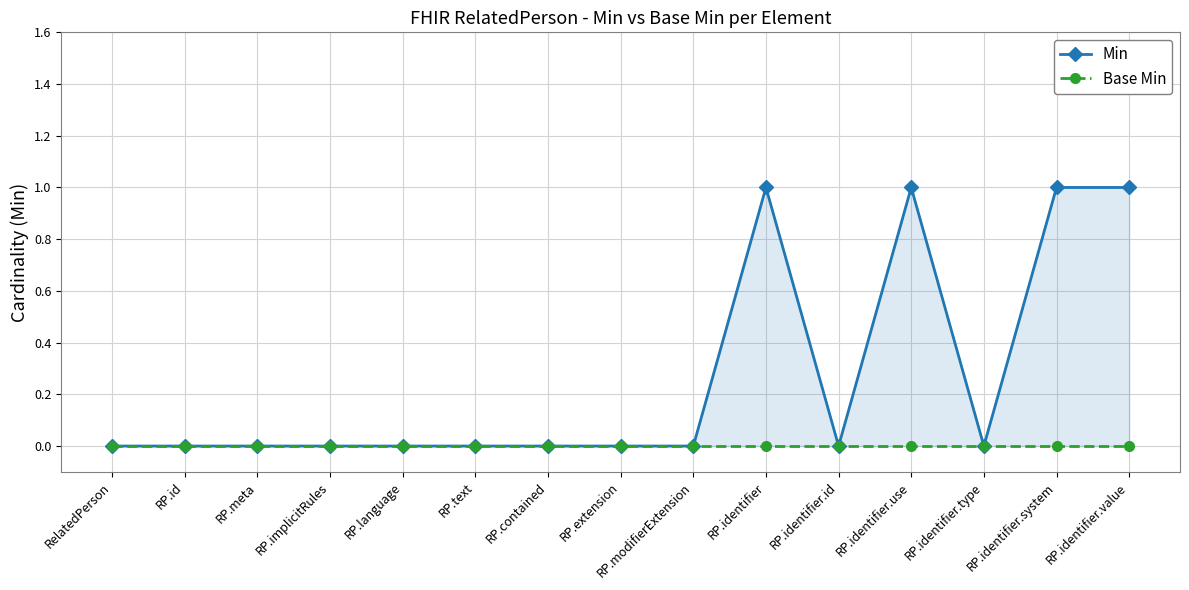

True or false: Min and Base Min cross at least once.

False